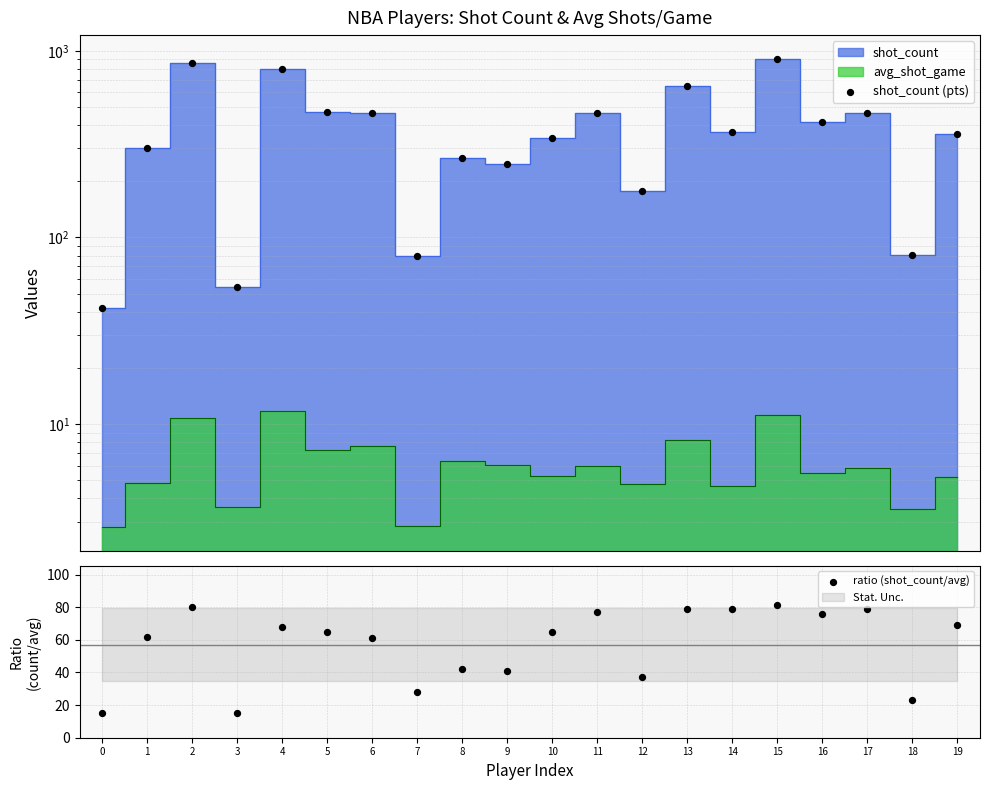

Which series contains the highest Y value?

shot_count (pts)